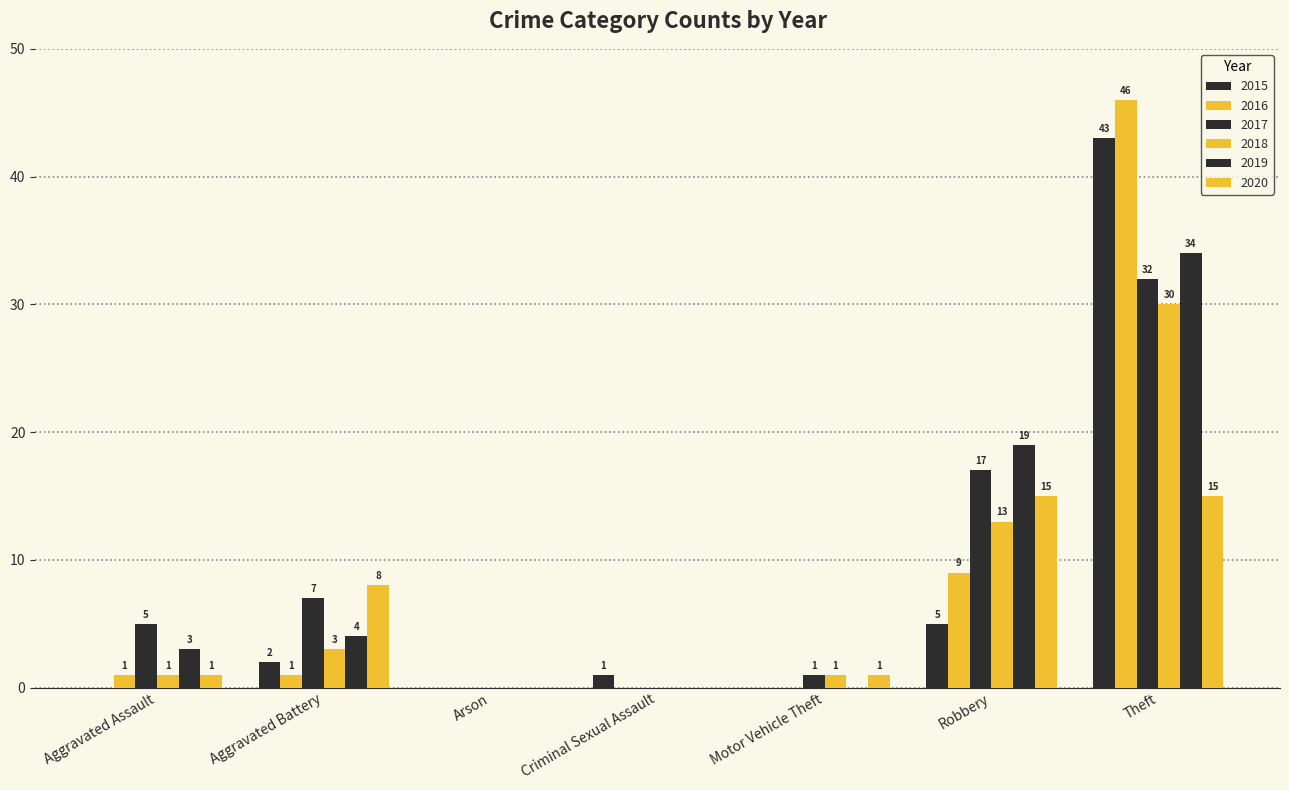

How many positive values does the 2019 series have?

4